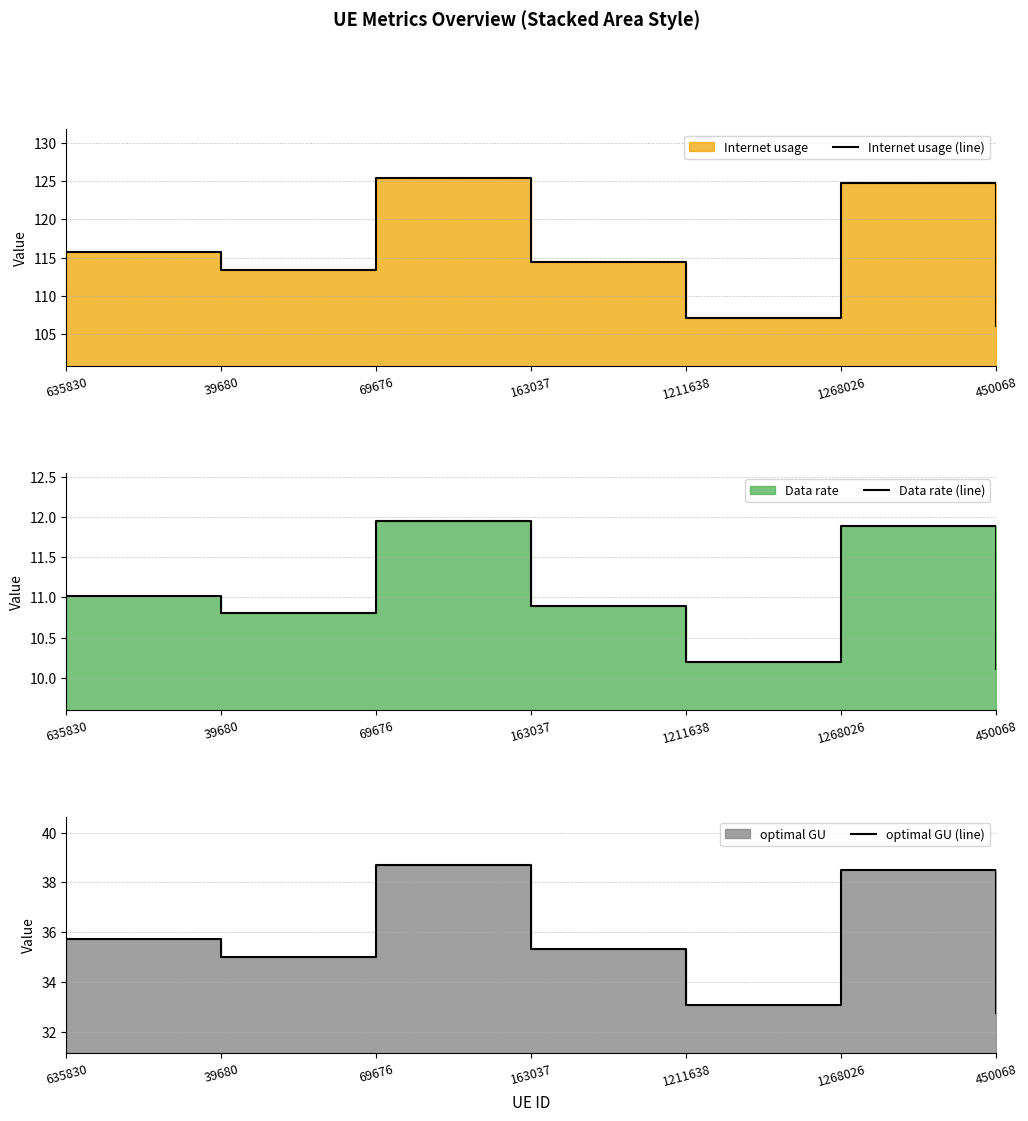

Which series has the largest total across all categories?

Internet usage (line)